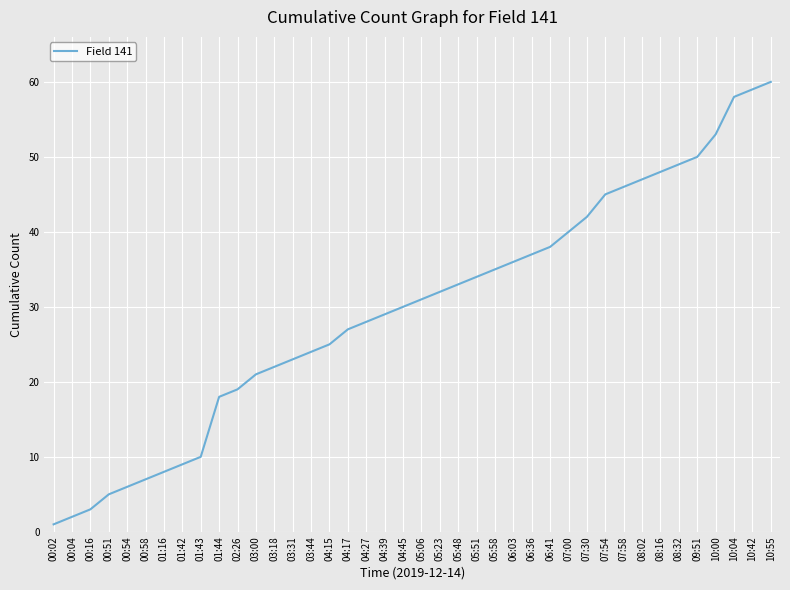

What is the difference between the maximum and minimum values?

59